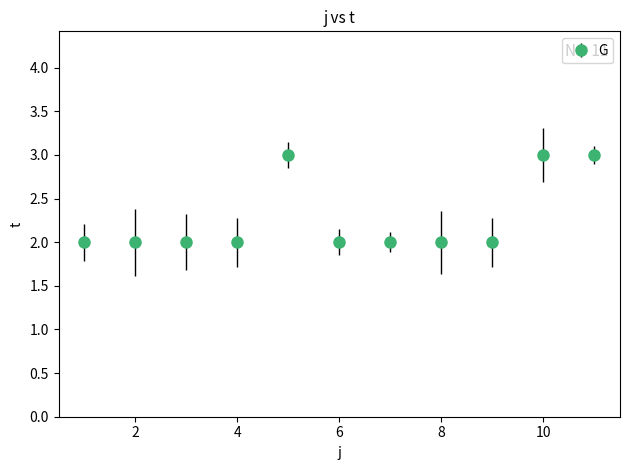

What is the greatest value displayed?

3